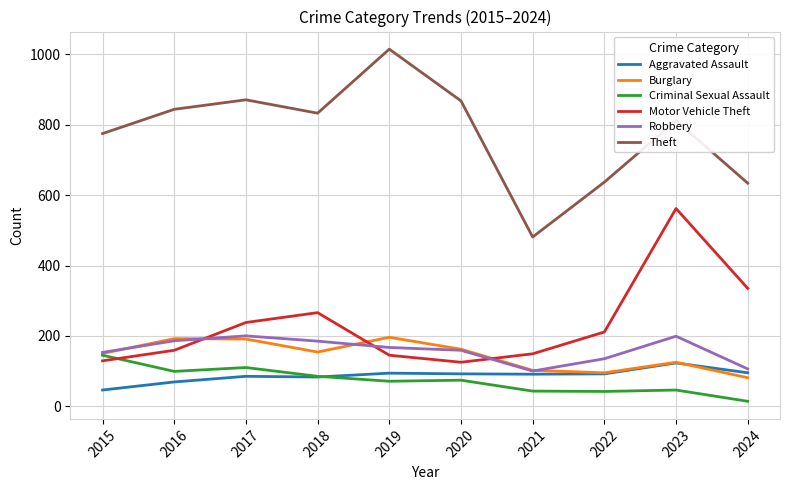

How many values in the Robbery series are below 167?

5